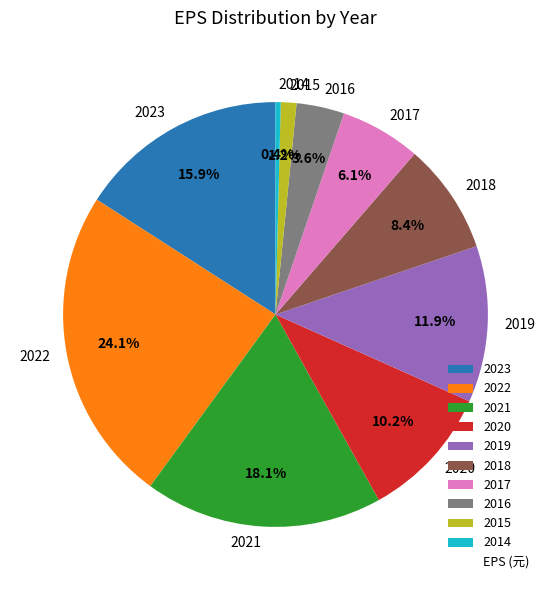

Does 2019 account for over 50% of the chart?

No